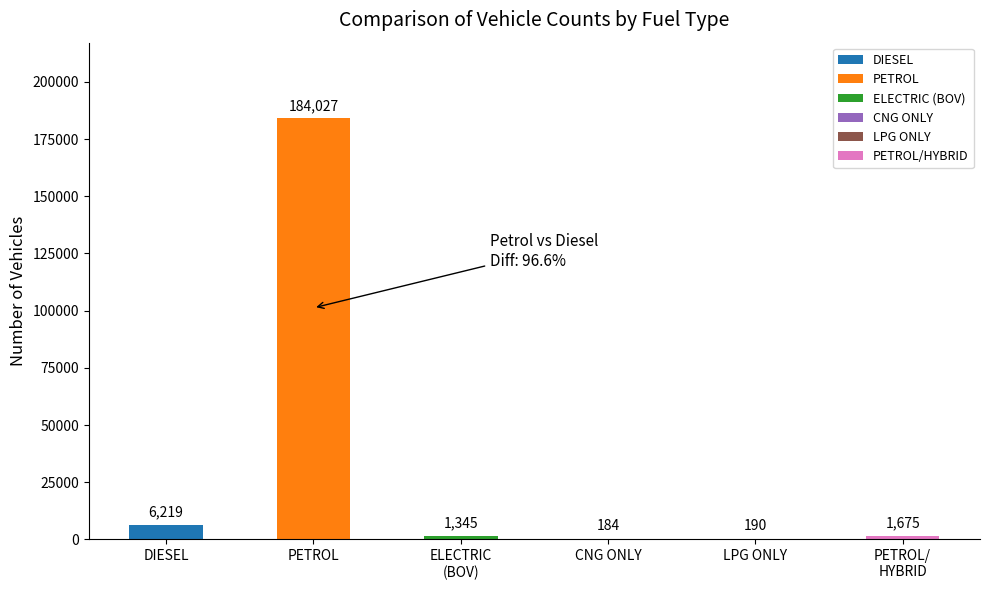

What is the sum of all values?

193640